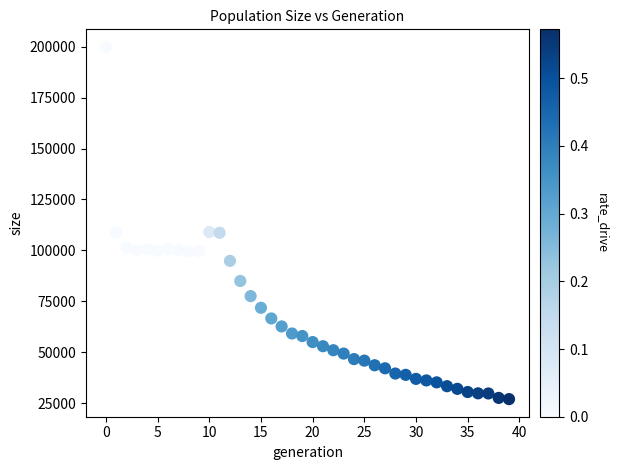

What is the range of Y values (max minus min)?

172925